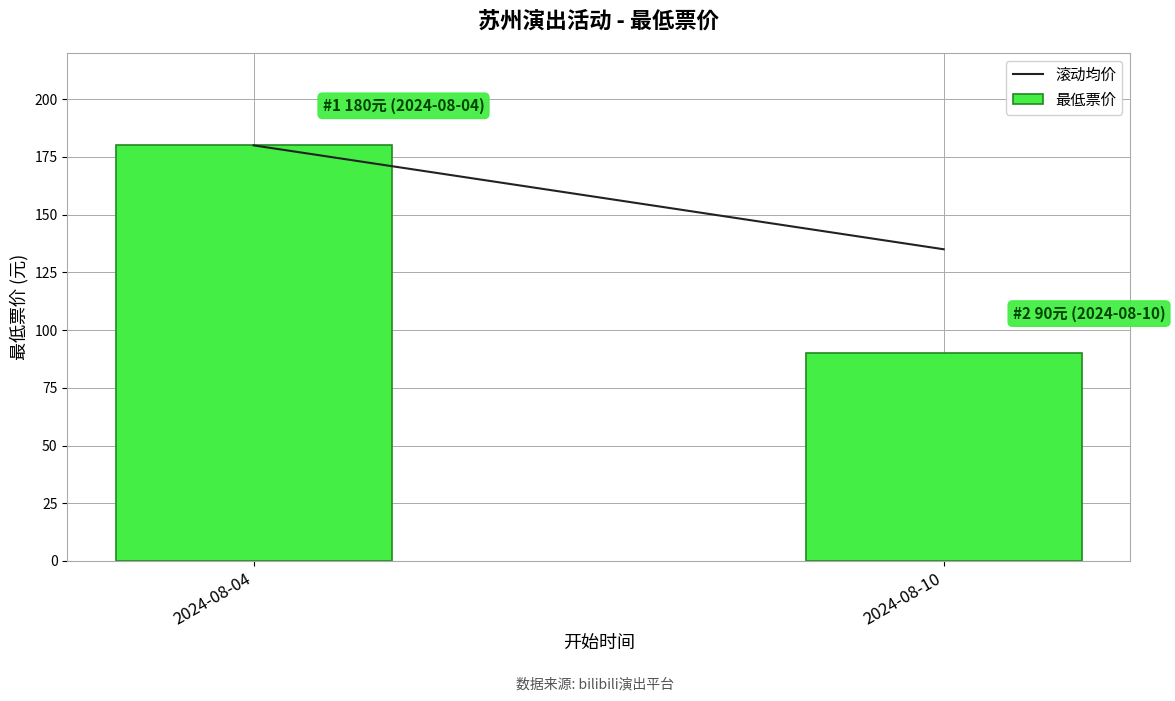

How many bars are there in total?

2